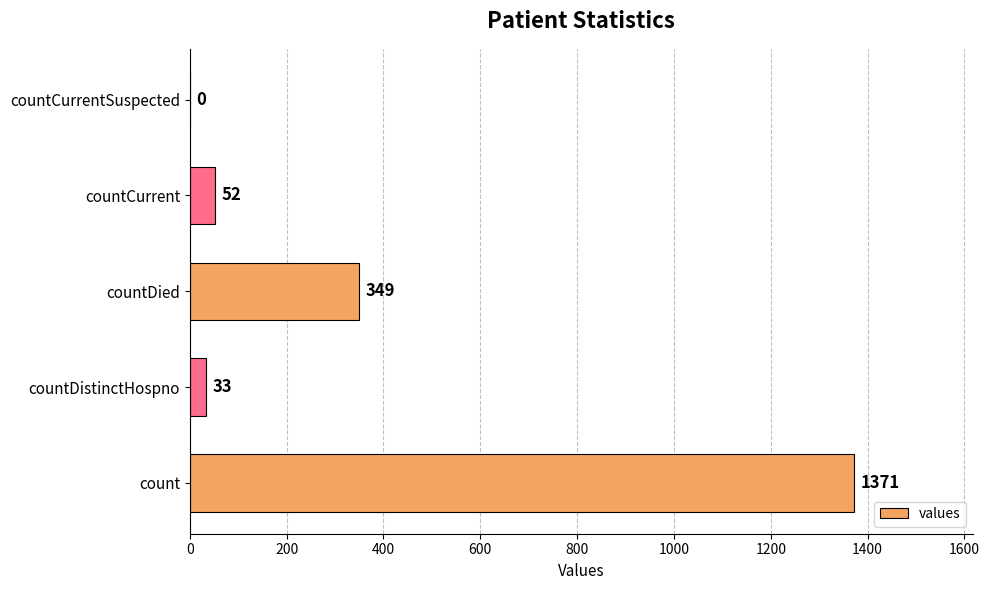

What is the ratio of the value at countDied to the value at count?

0.3